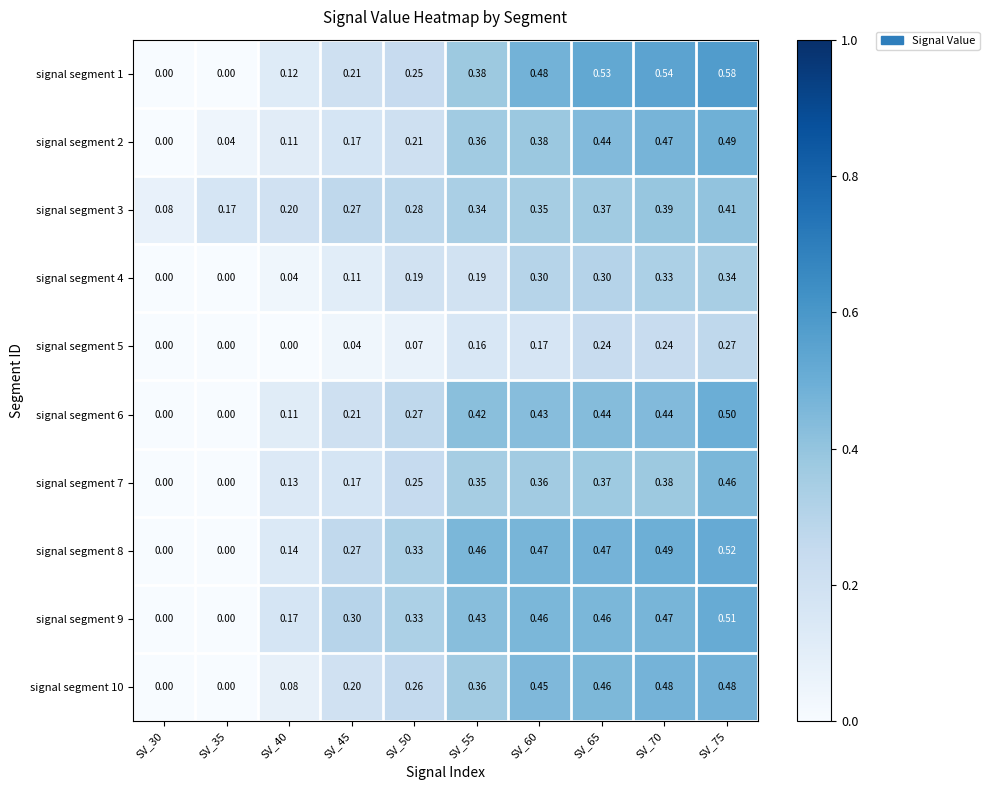

Is the value of signal segment 7 at SV_70 greater than the value of signal segment 6 at SV_35?

Yes